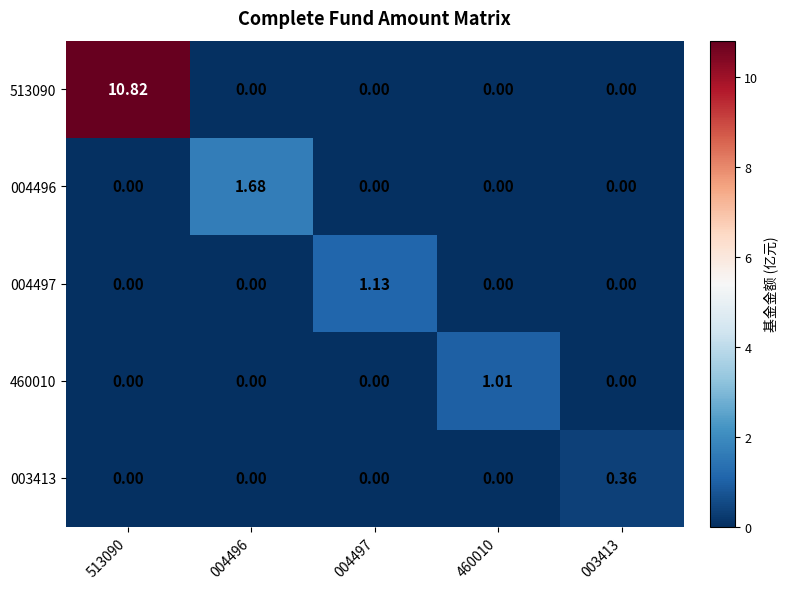

How many values in the 003413 series exceed 0?

1